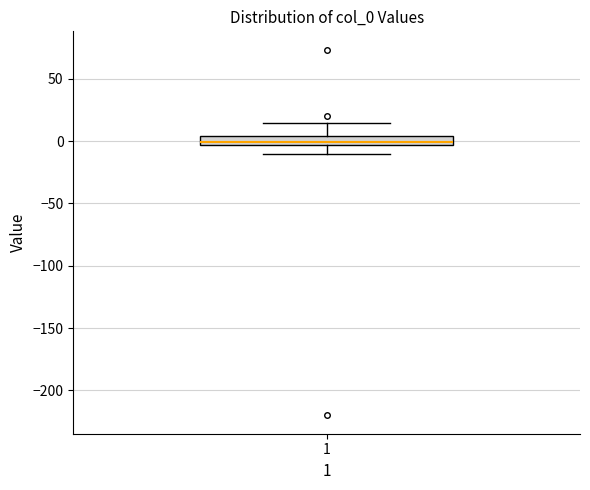

Where does the median line of the box at x = 1 sit on the y-axis? The values are not printed on the chart, so give them approximately, as read against the axis.

0